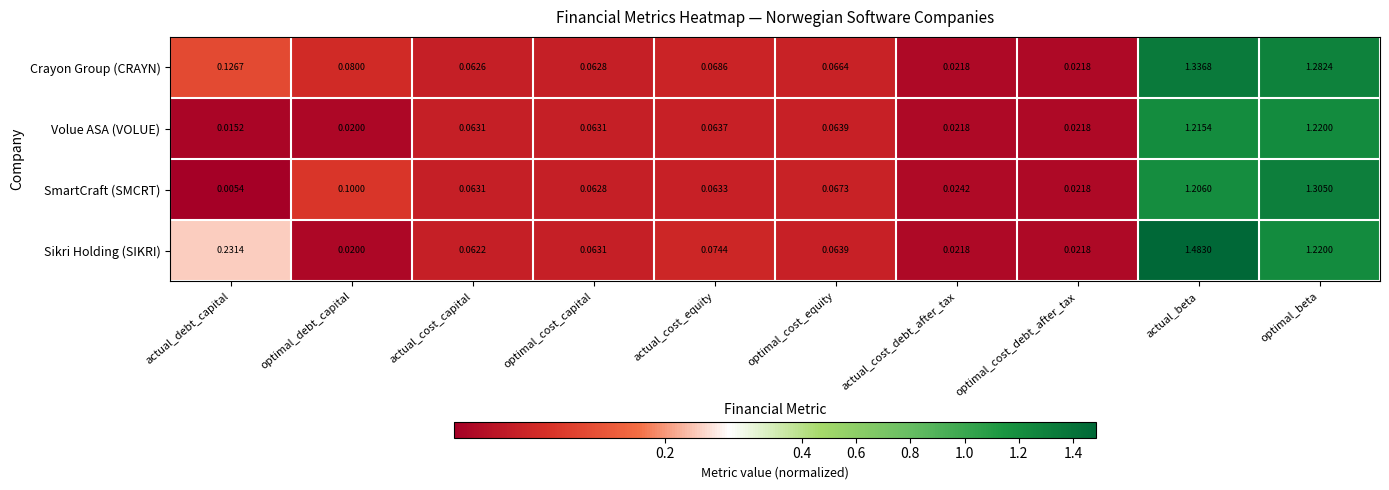

Rank the series by their maximum value, from highest to lowest.

Sikri Holding (SIKRI), Crayon Group (CRAYN), SmartCraft (SMCRT), Volue ASA (VOLUE)